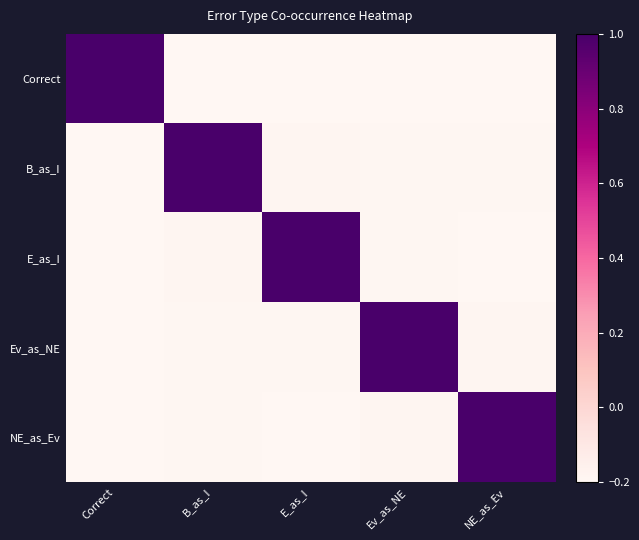

Which series has the largest range (max minus min)?

Correct